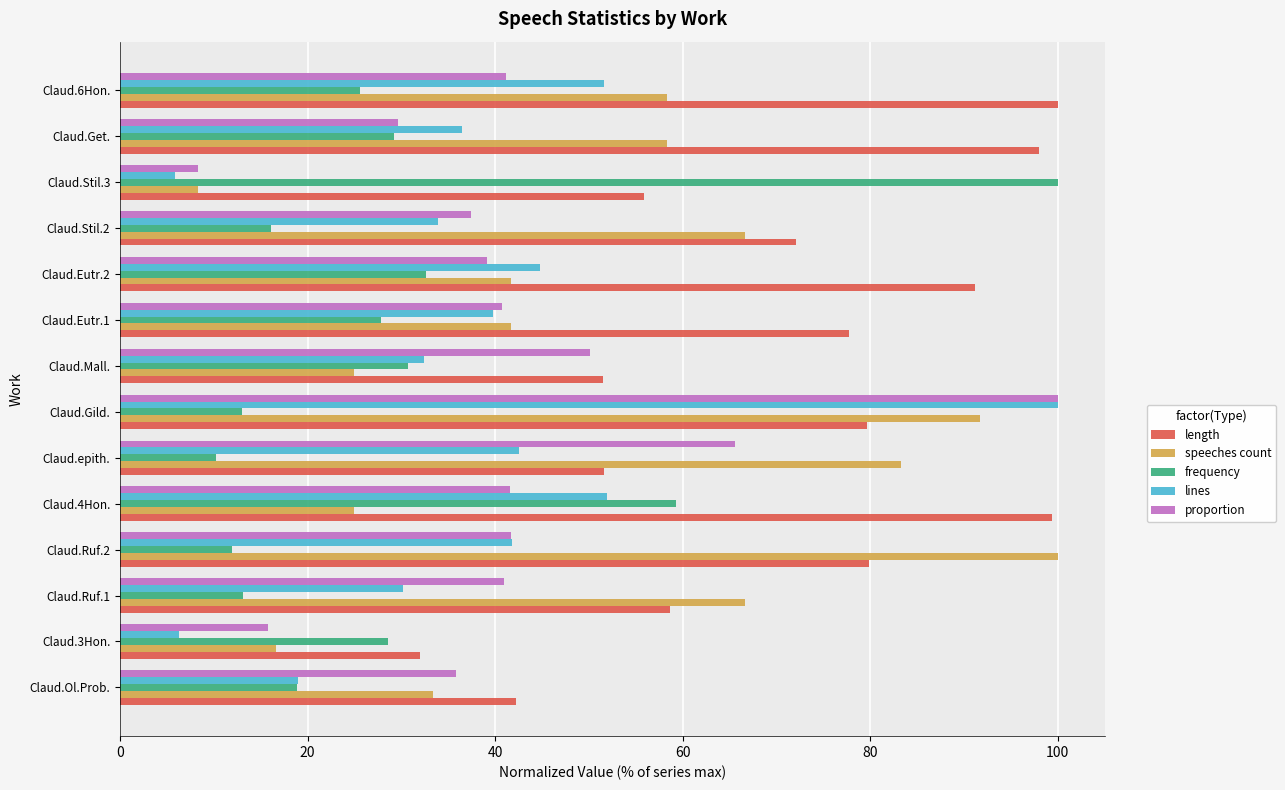

Is the value of length at Claud.Ol.Prob. greater than the value of speeches count at Claud.6Hon.?

No